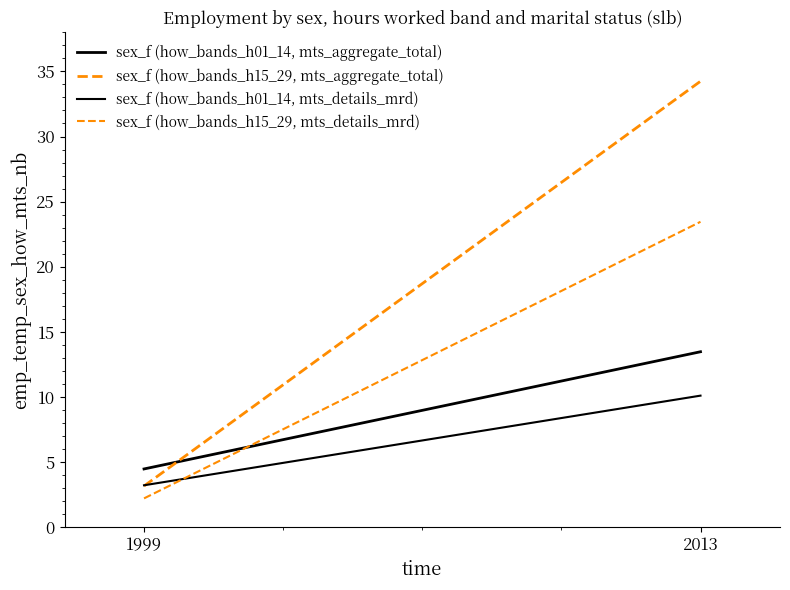

What is the greatest value displayed?

34.2